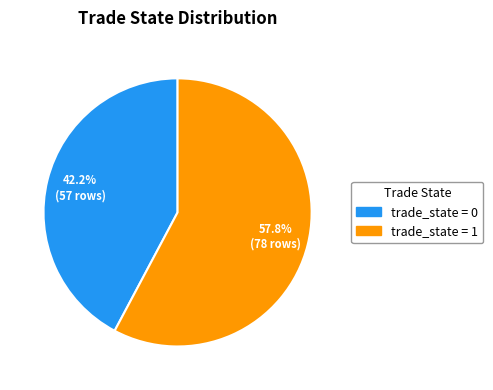

Is there a majority slice in this chart?

Yes